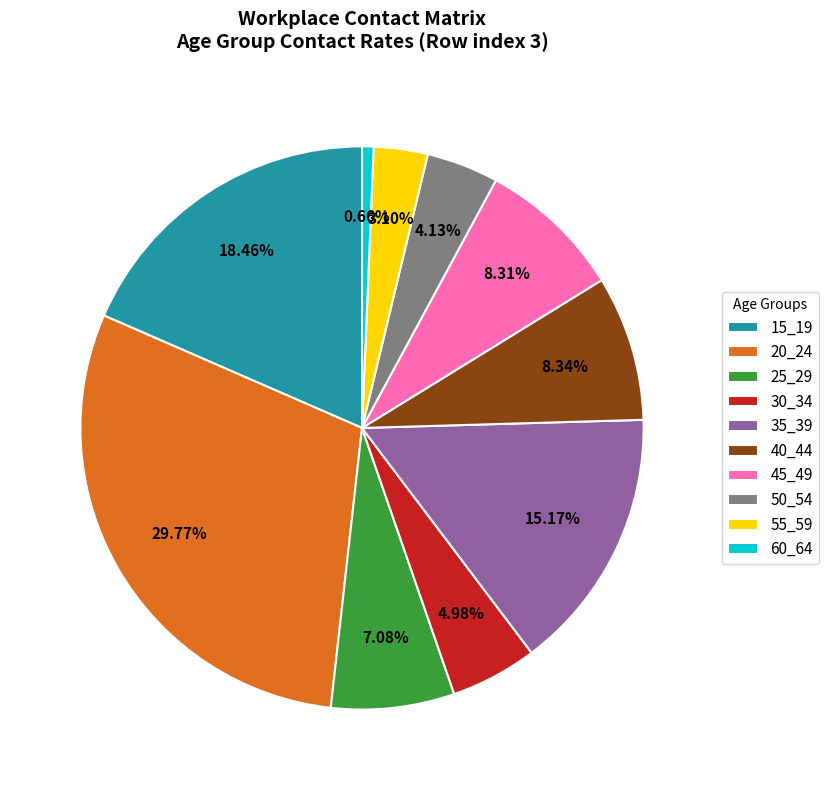

Which category has the smallest portion of the pie?

60_64